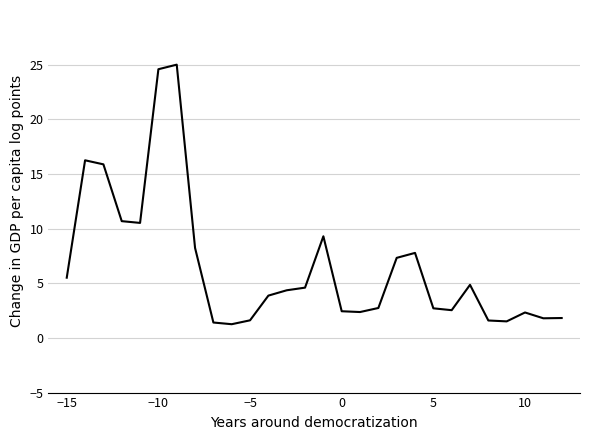

What is the maximum value shown in the chart?

25.0